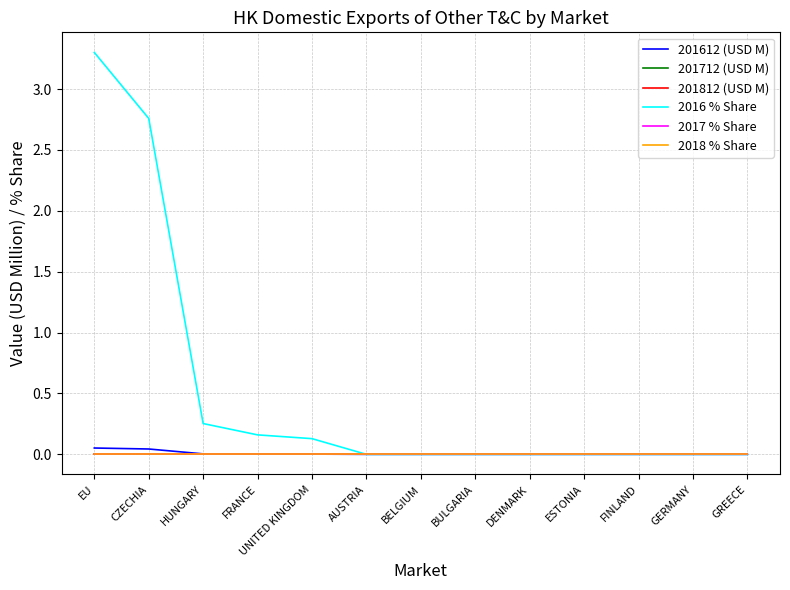

Is this an area chart (filled region under the line)?

No